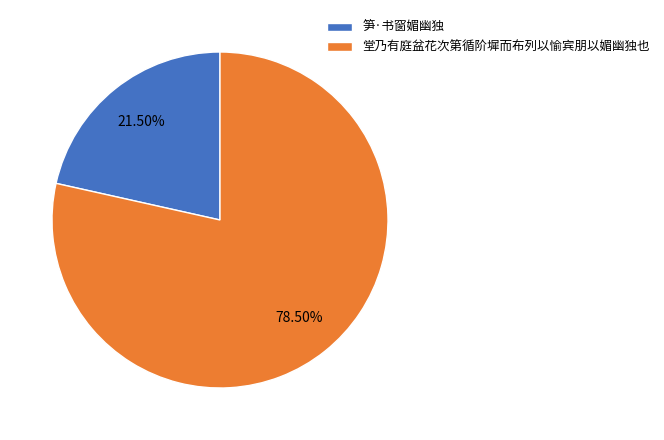

To the nearest percent, what is the difference between the largest and smallest slice percentages?

57%